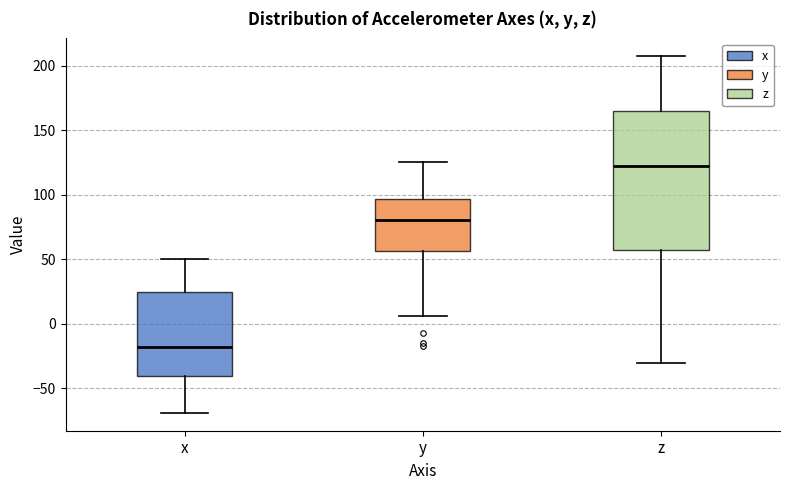

Which box's median line is the lowest?

x